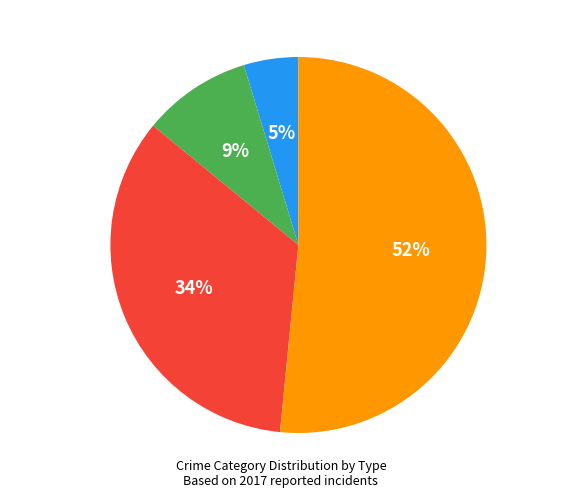

What percentage is the Aggravated Assault slice, to the nearest percent?

5%